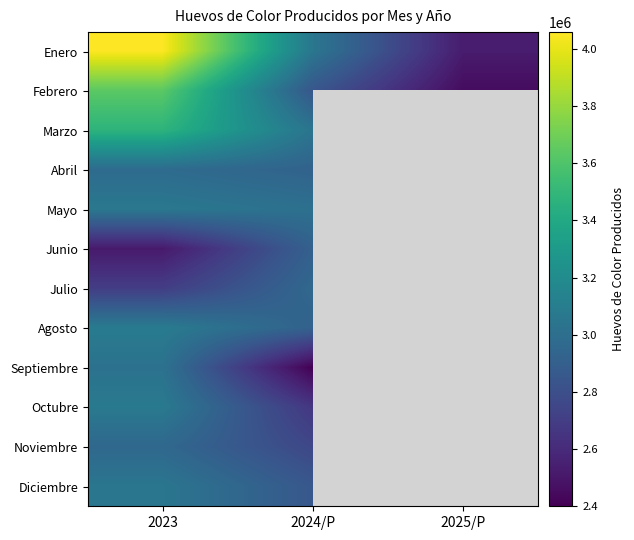

How many distinct data groups are displayed?

12